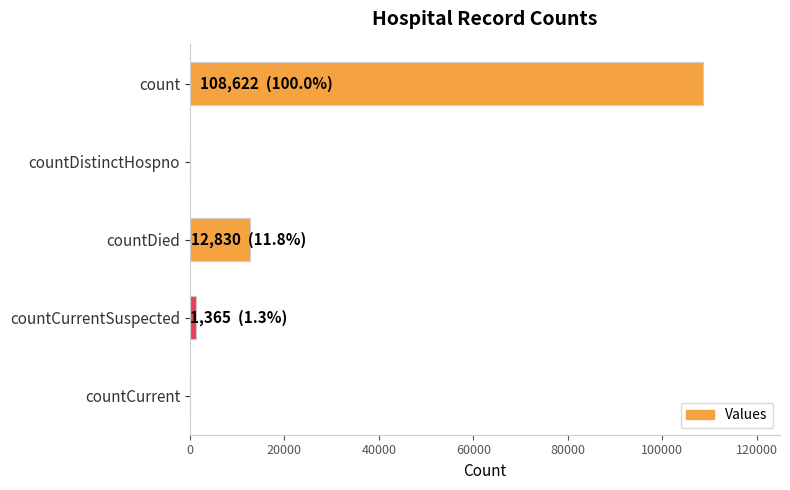

True or false: the data shows 108622 at count.

True